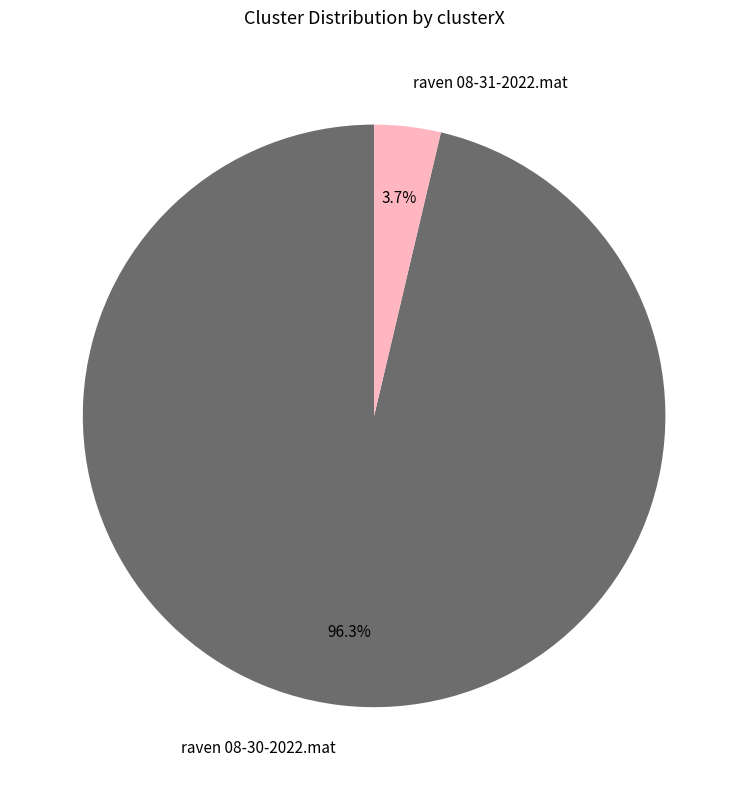

True or false: raven 08-30-2022.mat accounts for 96% of the total.

True